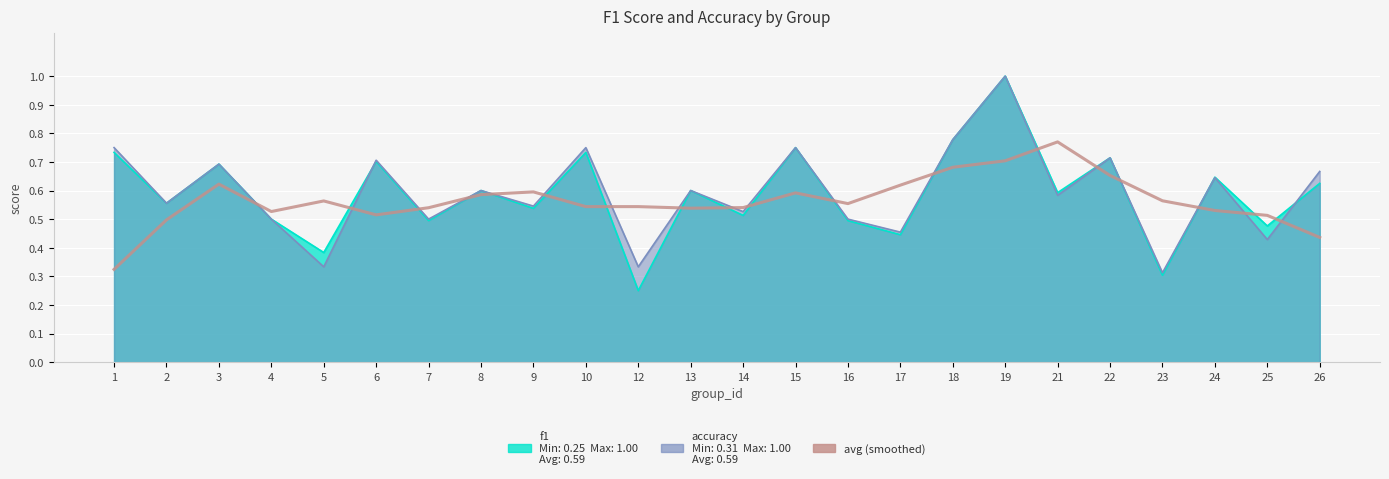

How many distinct data groups are displayed?

1